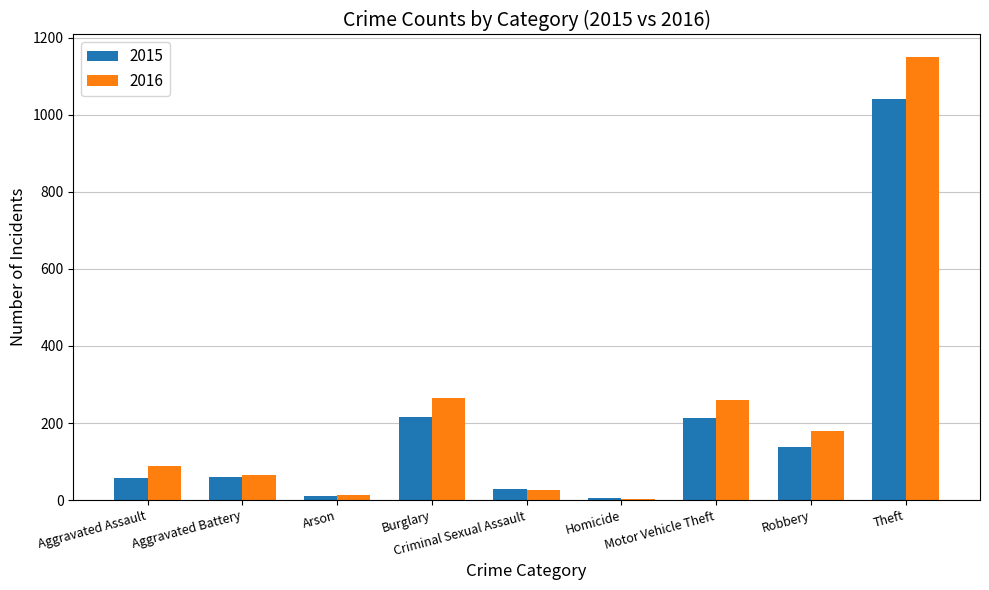

Which series has the largest total across all categories?

2016